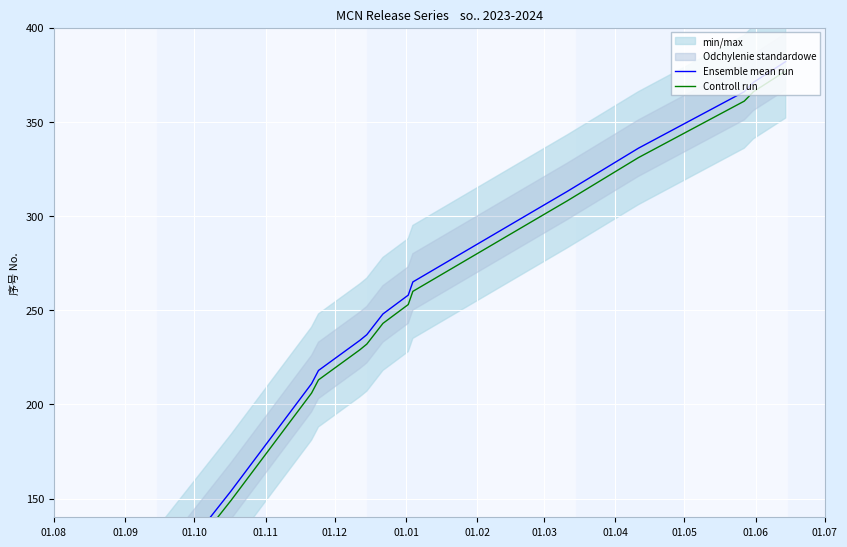

Reading right to left, transcribe all the data shown in this chart.

Ensemble mean run: 382	371	366	336	313	308	265	258	248	237	234	218	211	154	72	71	37
Controll run: 377	366	361	331	308	303	260	253	243	232	229	213	206	149	67	66	32